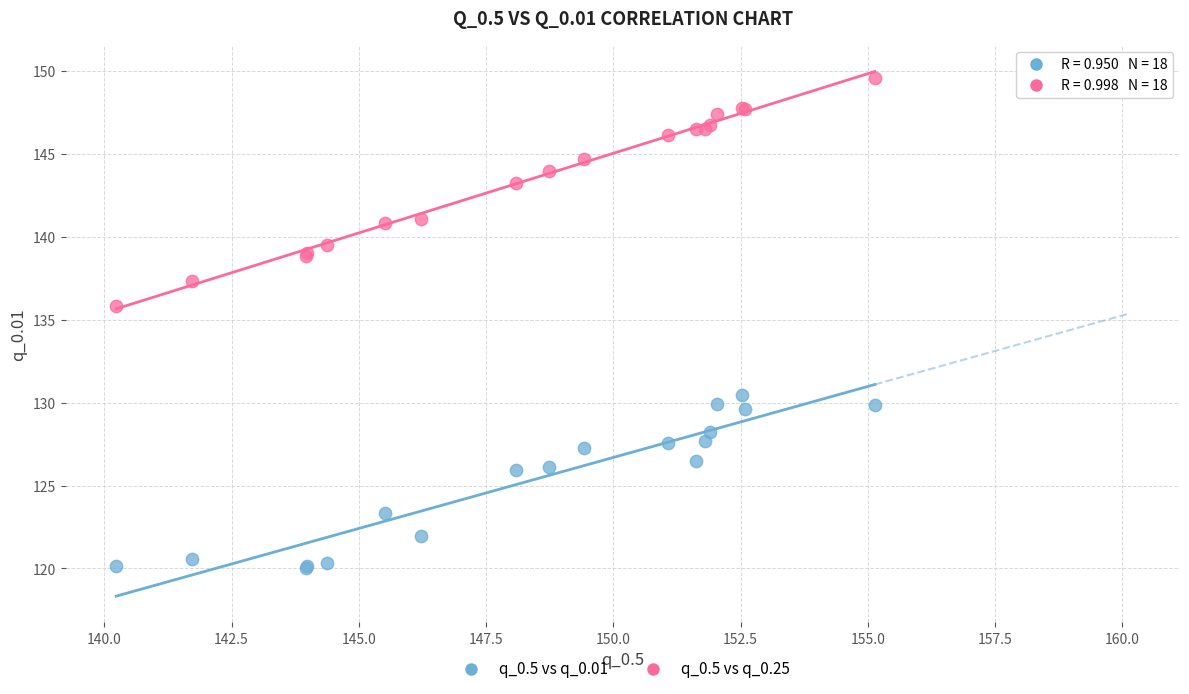

Which series contains the highest Y value?

q_0.5 vs q_0.25